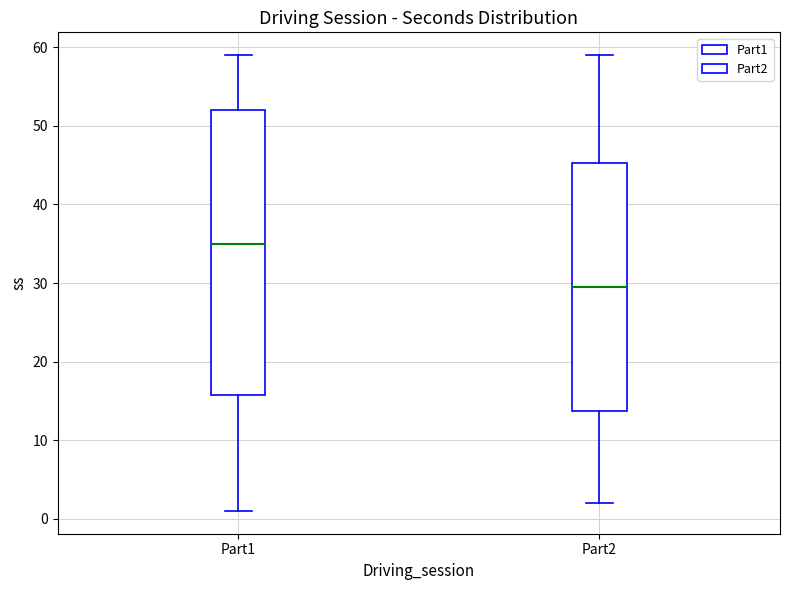

Reading left to right, transcribe this box plot: for each box, give where its median line is, the range the box spans, and where its two whiskers end, as read against the y-axis. The values are not printed on the chart, so give them approximately, as read against the axis.

Part1: median 35, box 16 to 52, whiskers 1 to 59
Part2: median 30, box 14 to 45, whiskers 2 to 59